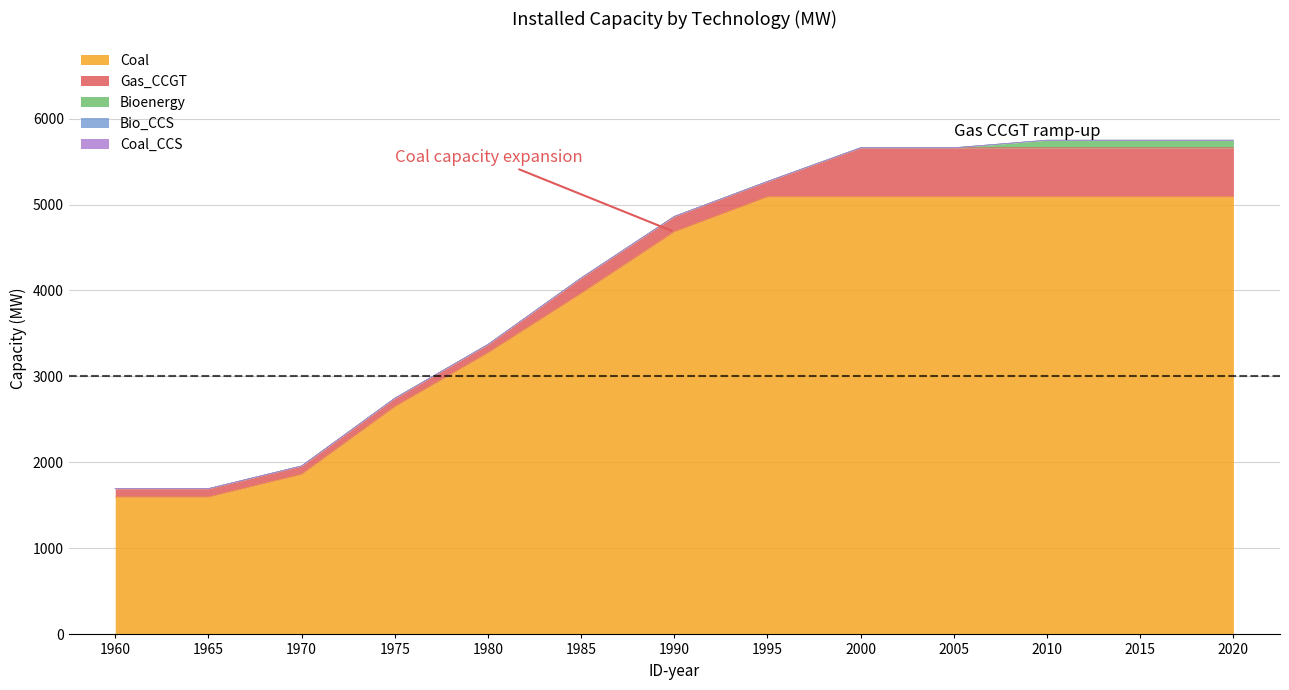

Count the number of categories in the chart.

13